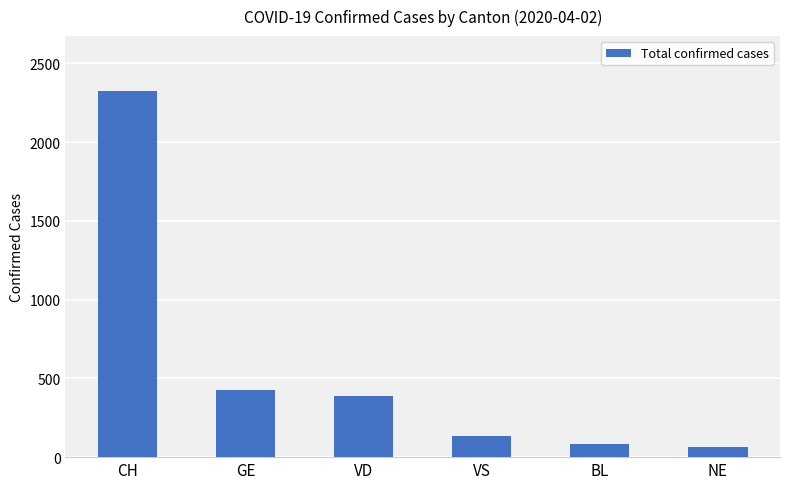

What is the greatest value displayed?

2324